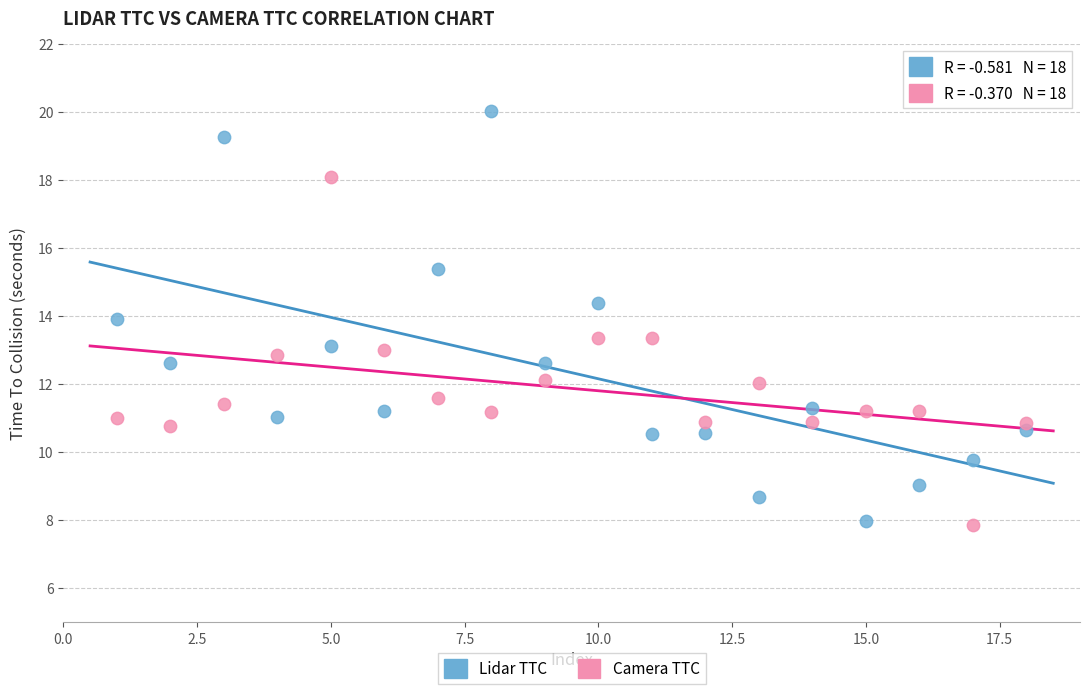

What are all the series names shown in the legend?

Lidar TTC, Camera TTC